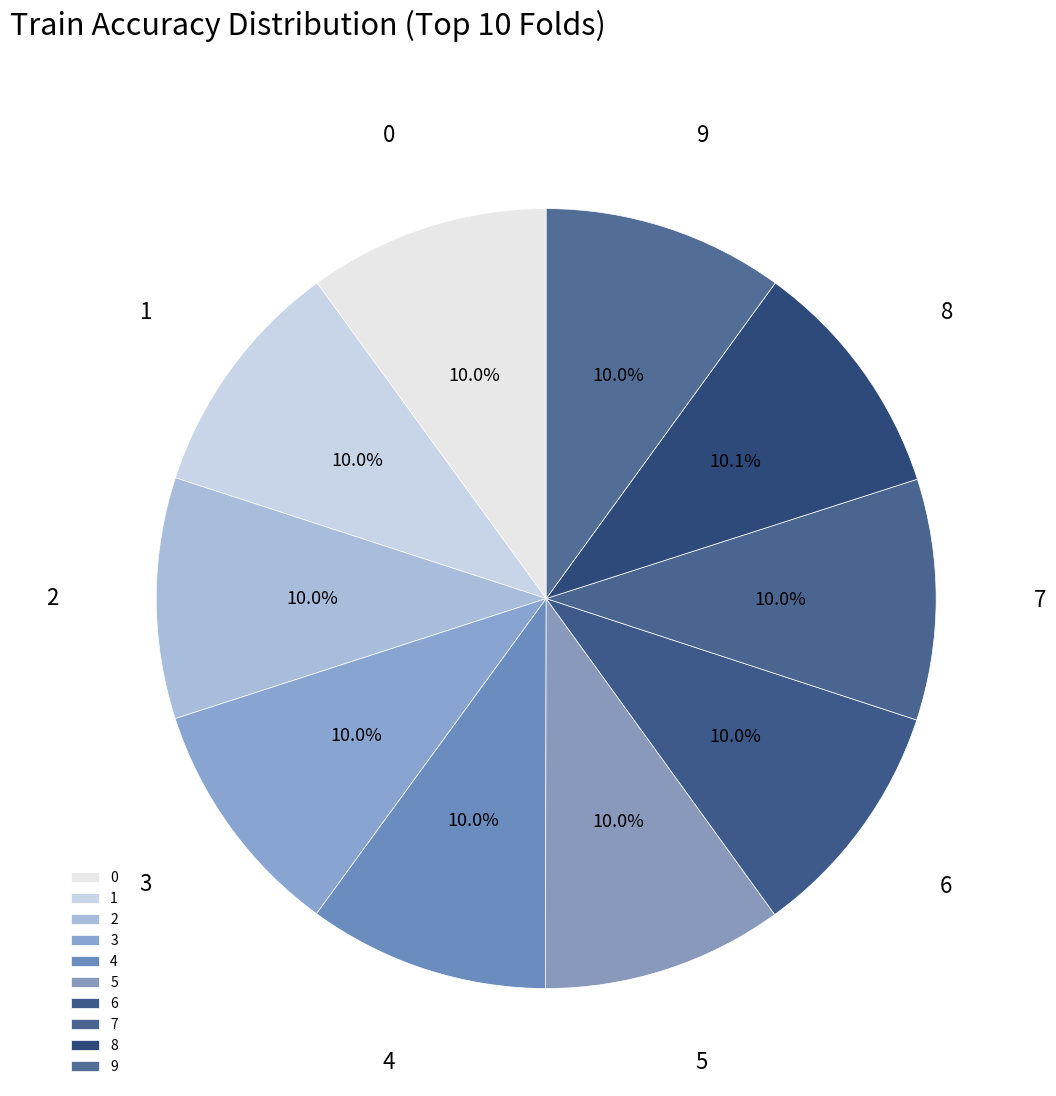

To the nearest percent, what is the combined percentage of 2 and 1?

20%